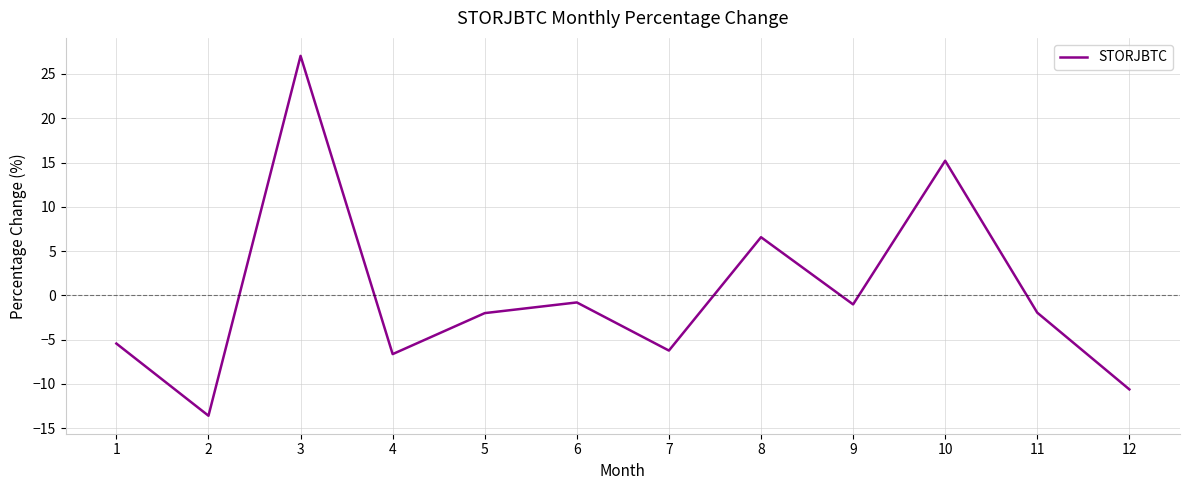

What is the smallest value displayed?

-13.6